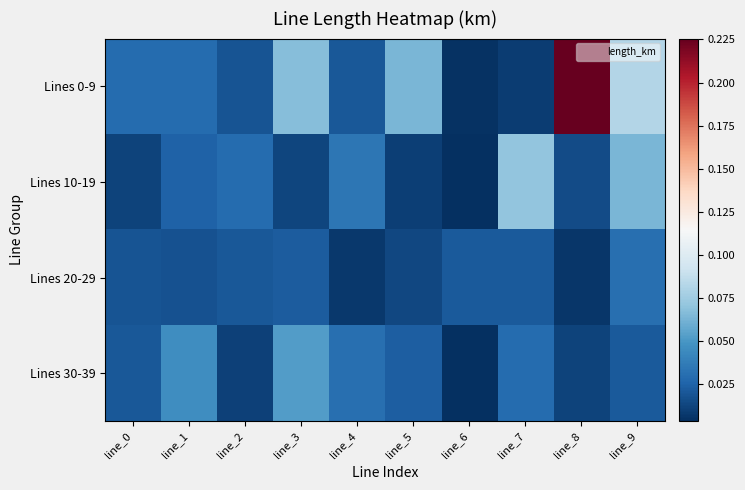

List the series in order of their peak value, lowest first.

Lines 20-29, Lines 30-39, Lines 10-19, Lines 0-9